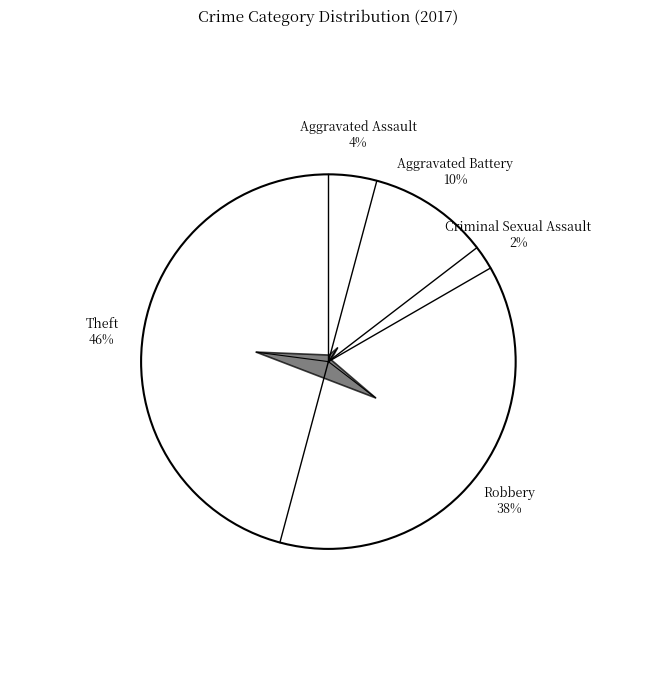

Does Robbery represent more than half of the total?

No